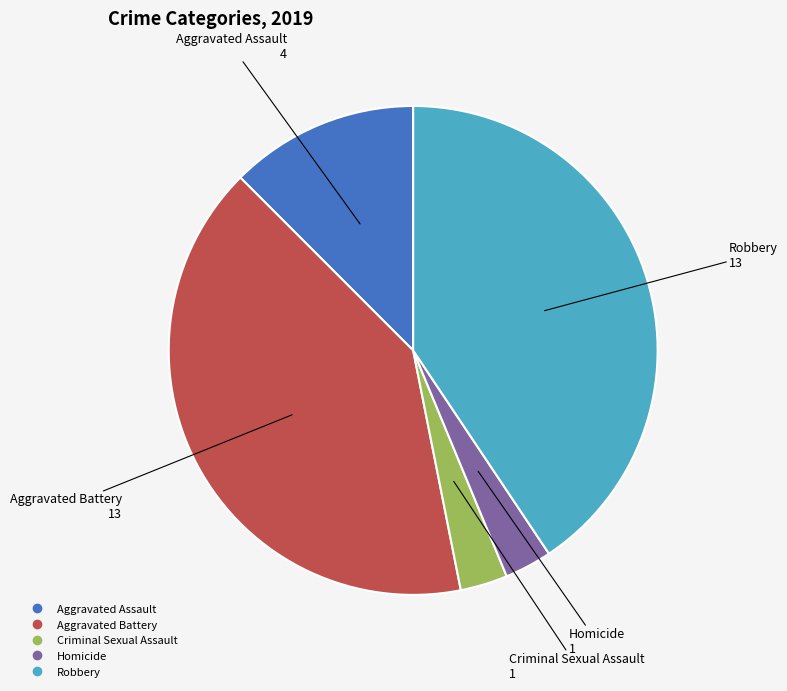

Between Robbery and Homicide, which is larger?

Robbery